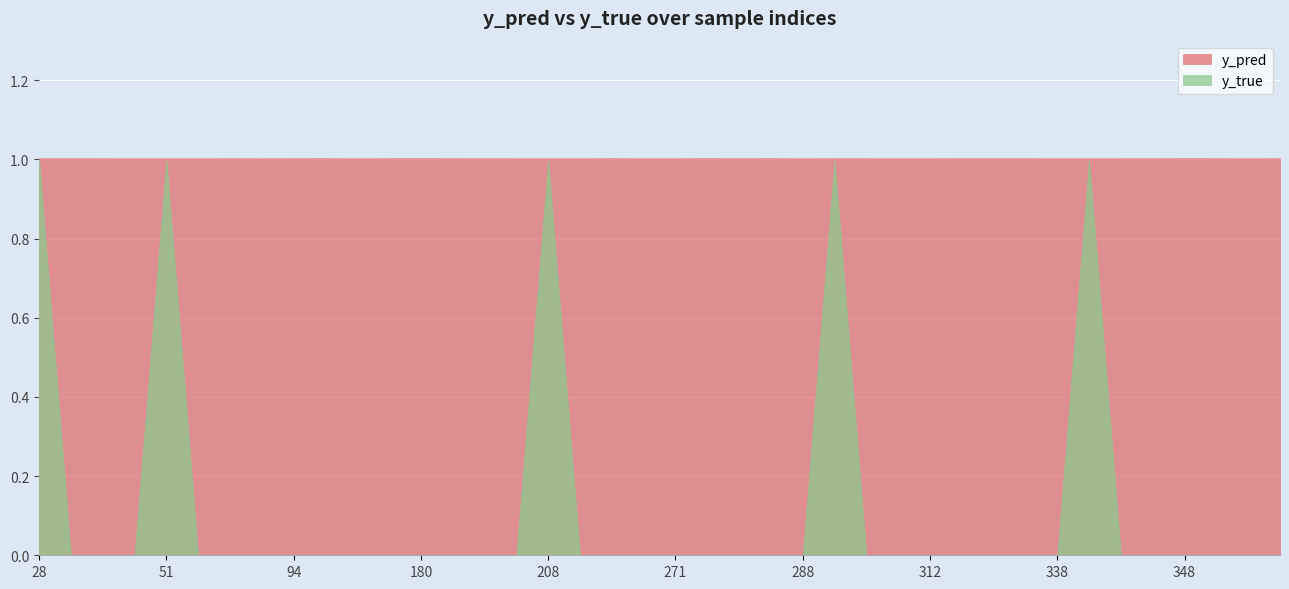

How many times do y_true and y_pred cross each other?

9